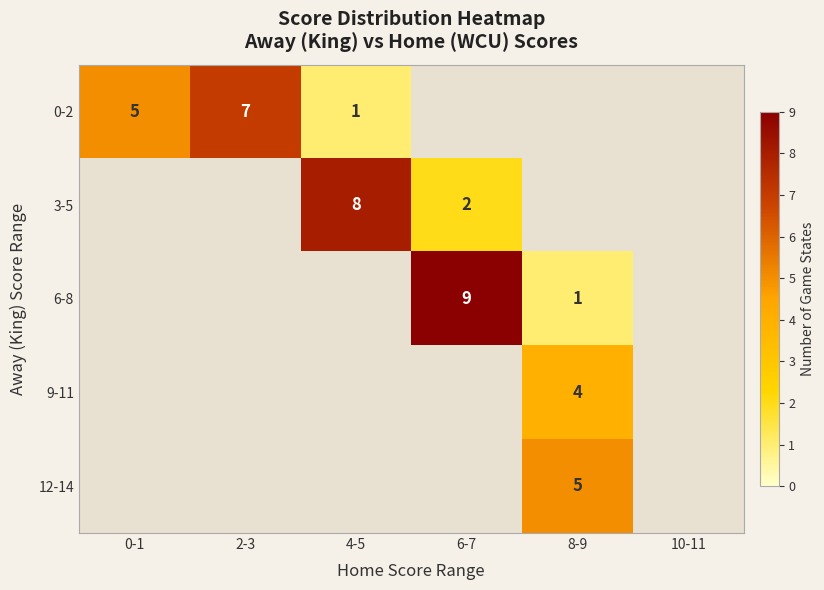

What is the difference between the 0-2 values at 4-5 and 0-1?

4